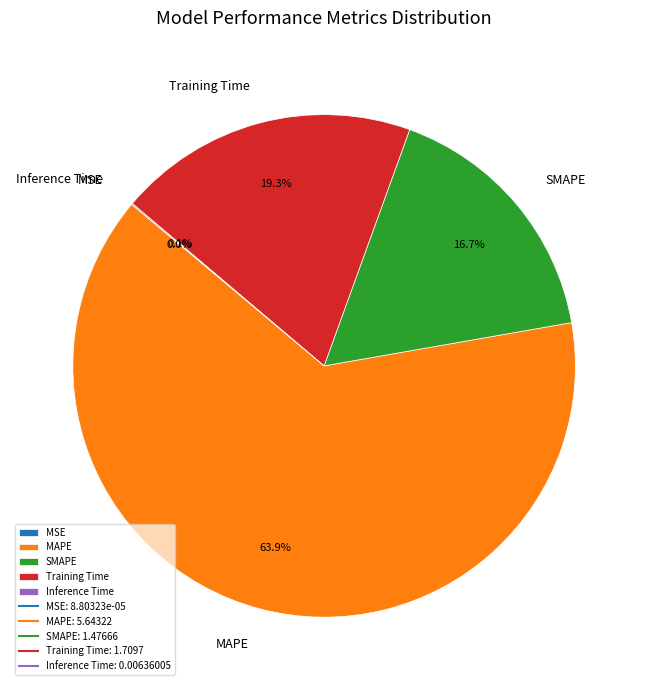

Which category has the biggest portion of the pie?

MAPE